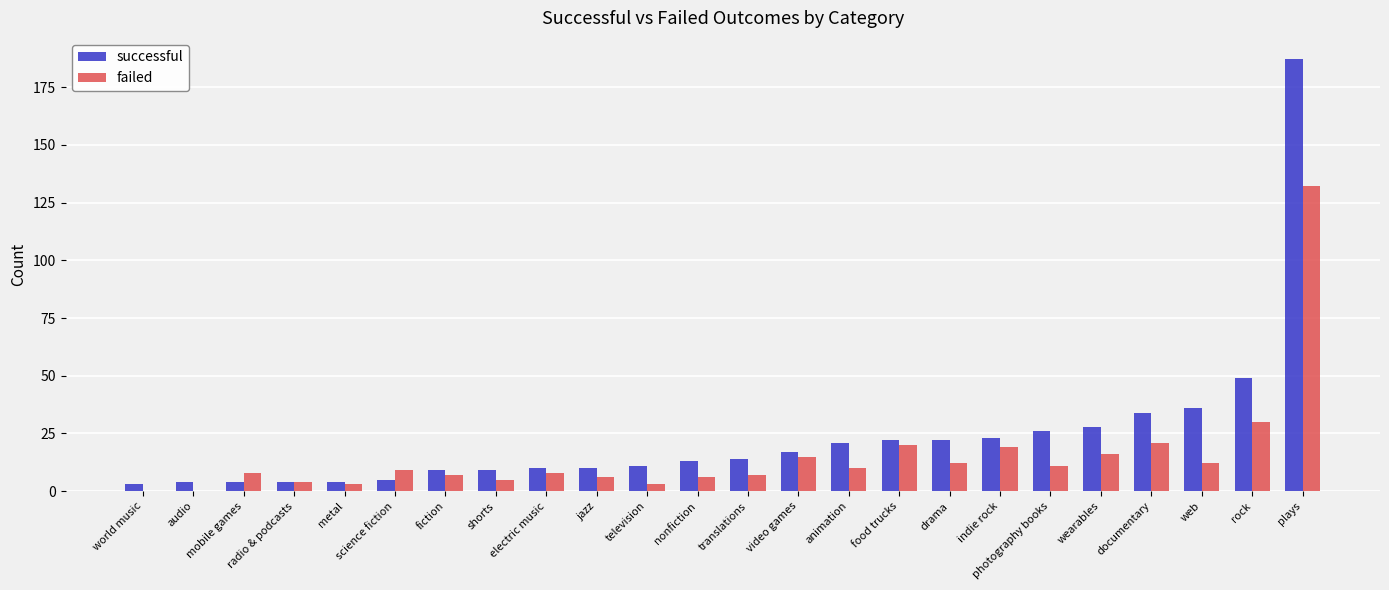

What is the total value across all series at video games?

32